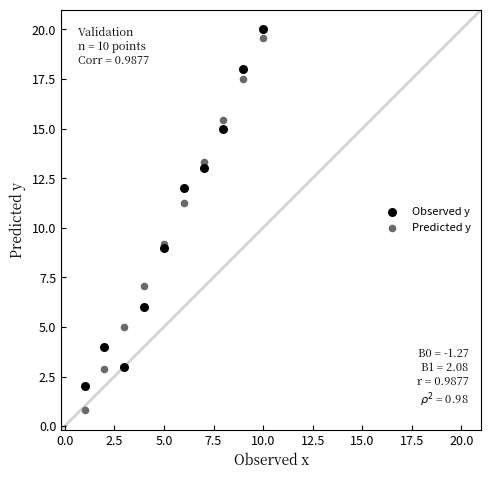

Which series contains the lowest Y value?

Predicted y